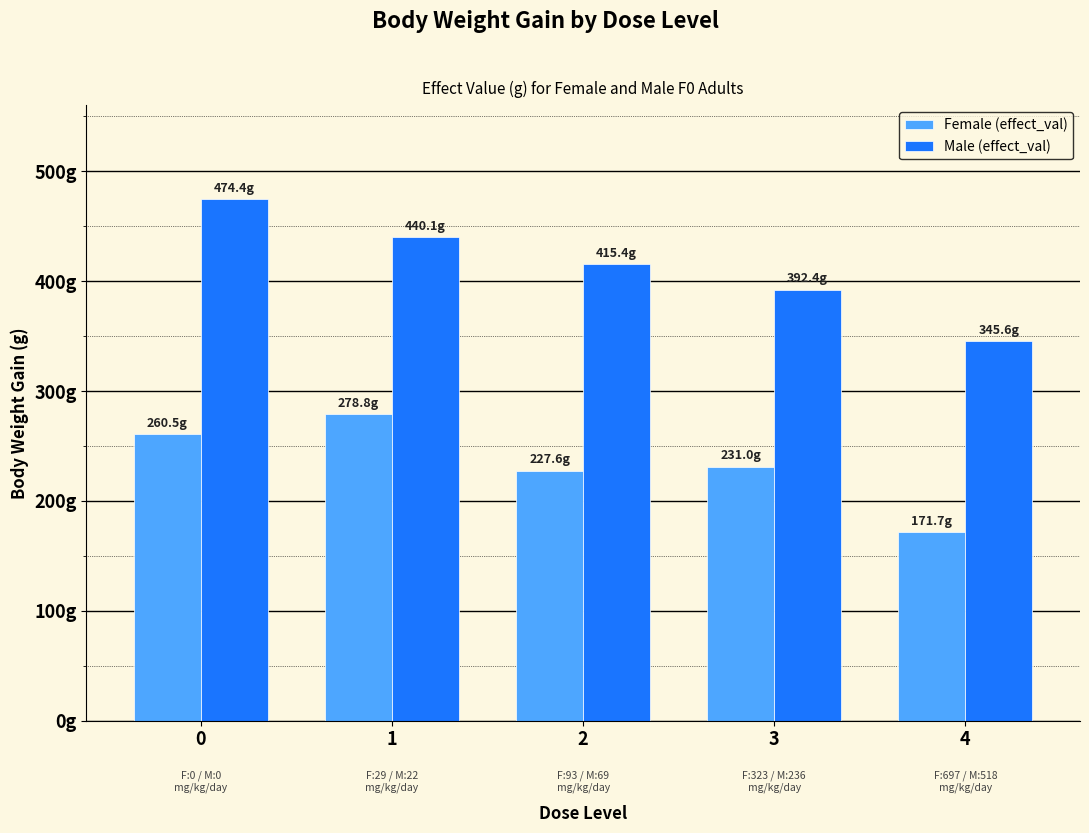

Does the chart contain any negative values?

No